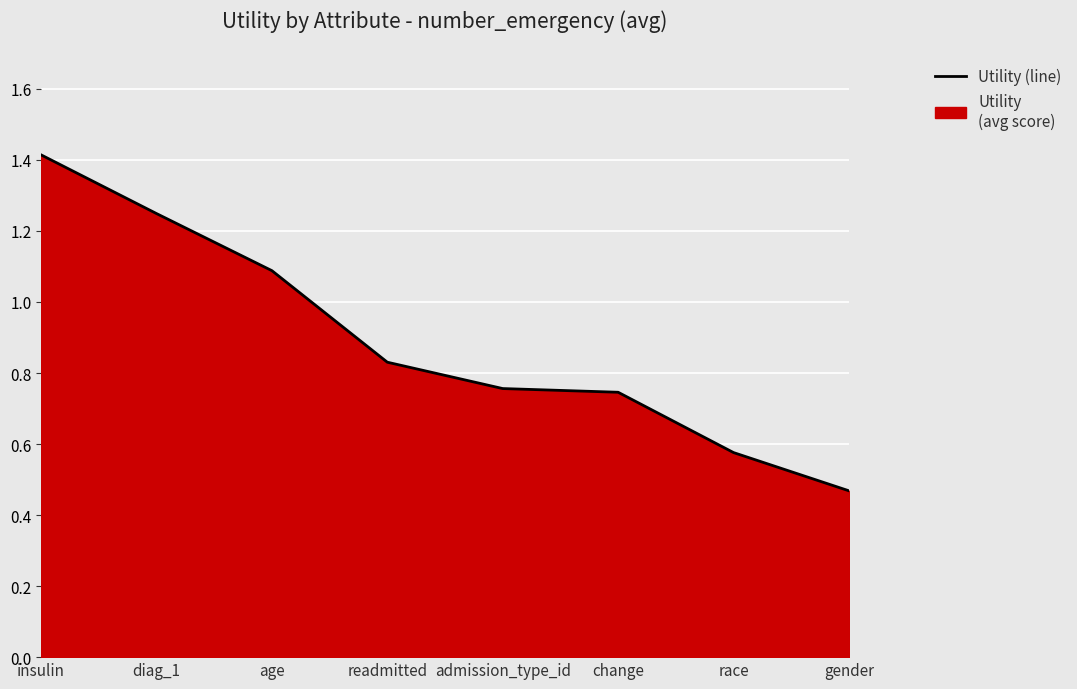

What is the difference between the maximum and minimum values?

0.9